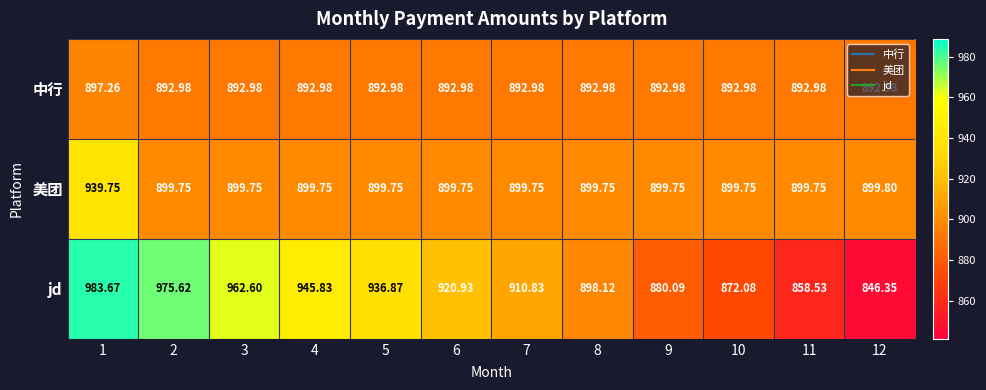

Which series has the widest spread of values?

jd